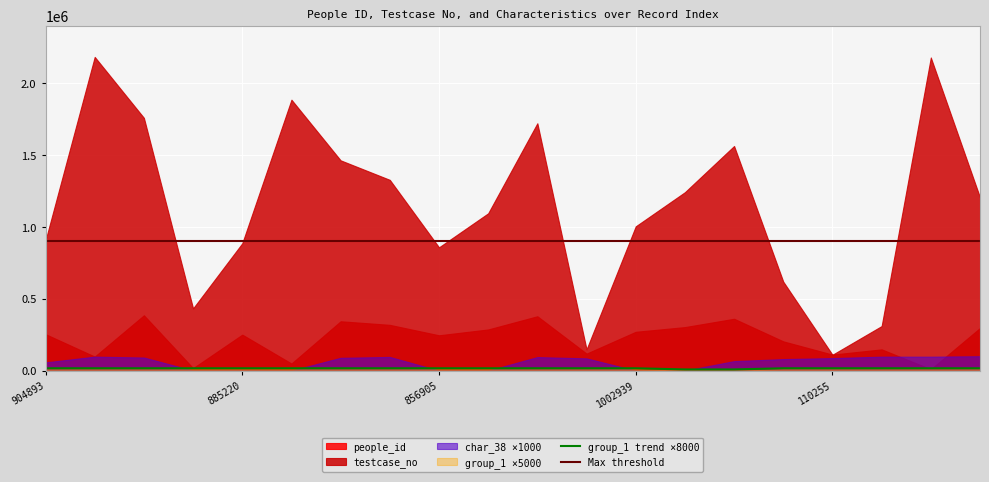

What is the maximum value for Max threshold?

900000